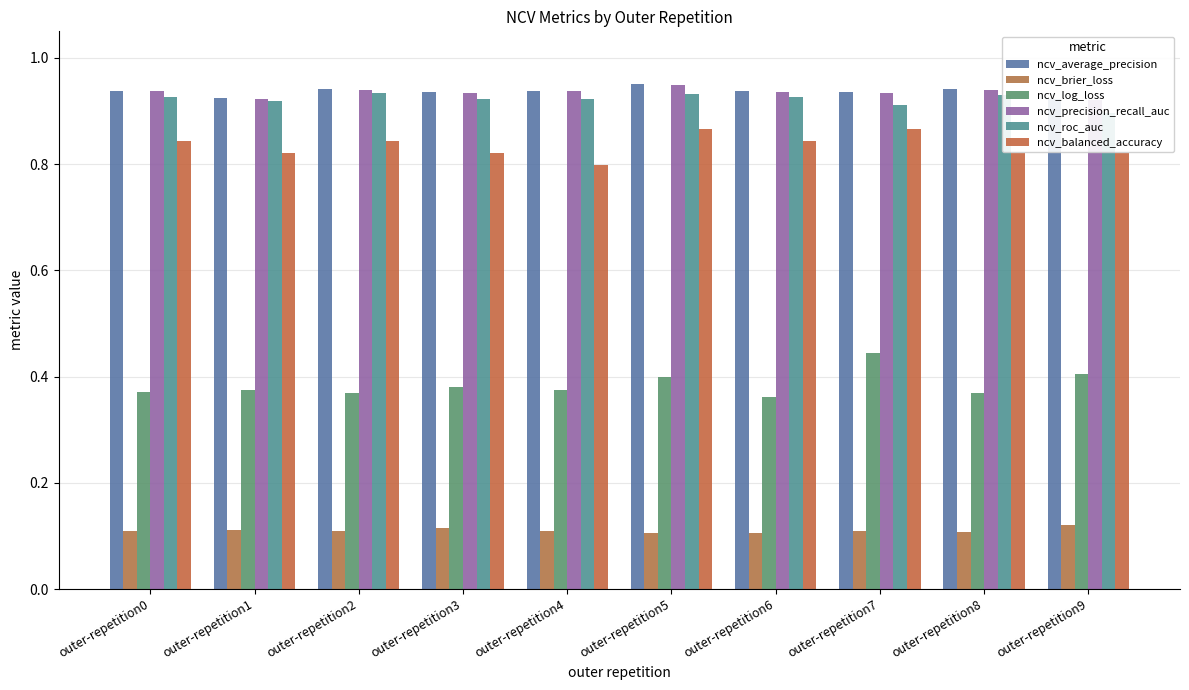

What is the approximate value of ncv_balanced_accuracy at outer-repetition4?

0.8